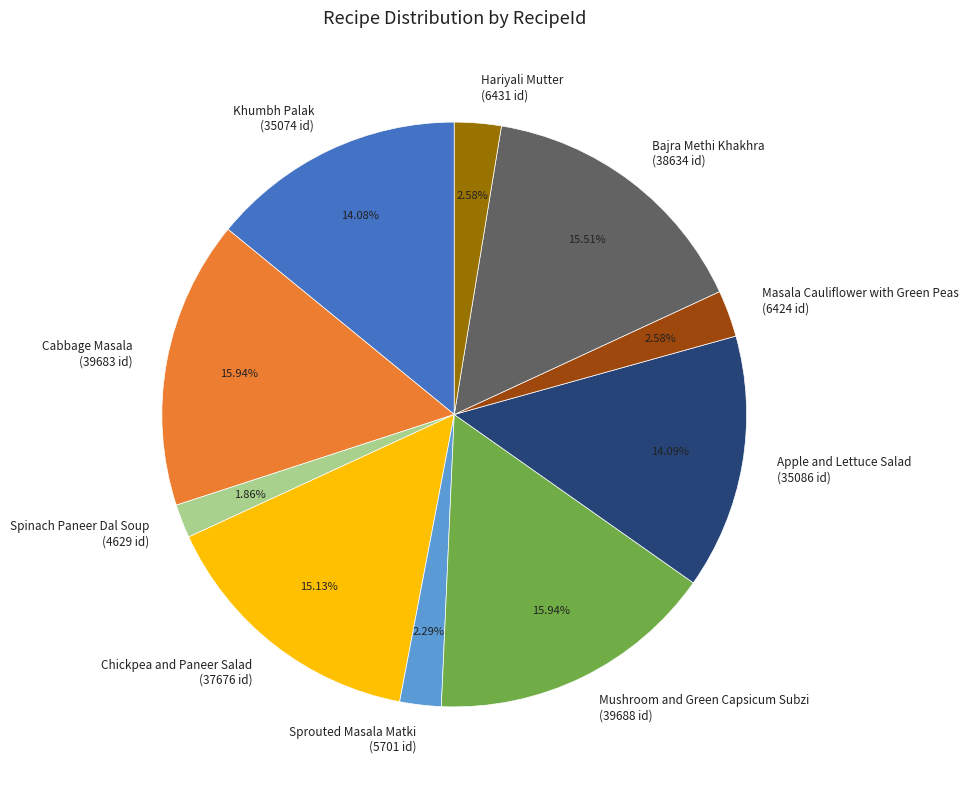

True or false: Mushroom and Green Capsicum Subzi accounts for 24% of the total.

False